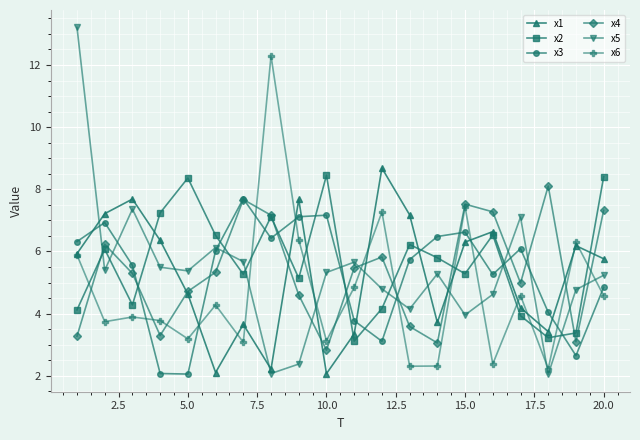

True or false: x5 and x6 intersect in this chart.

True